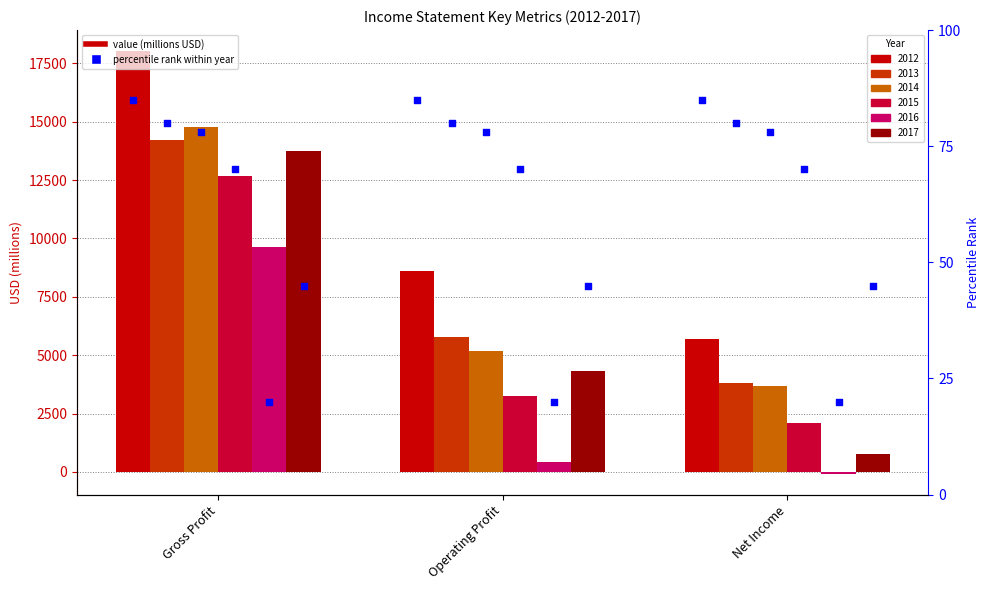

At which category is the sum across all series the highest?

Gross Profit